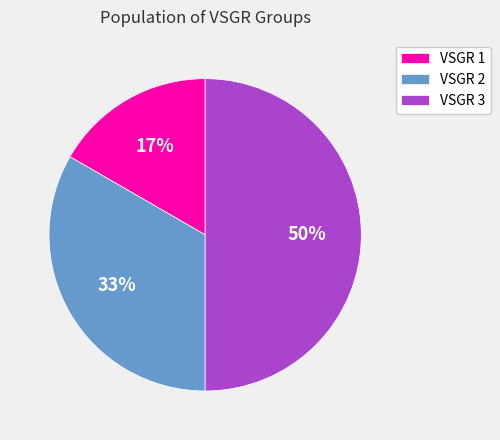

Which has a higher value, VSGR 1 or VSGR 3?

VSGR 3